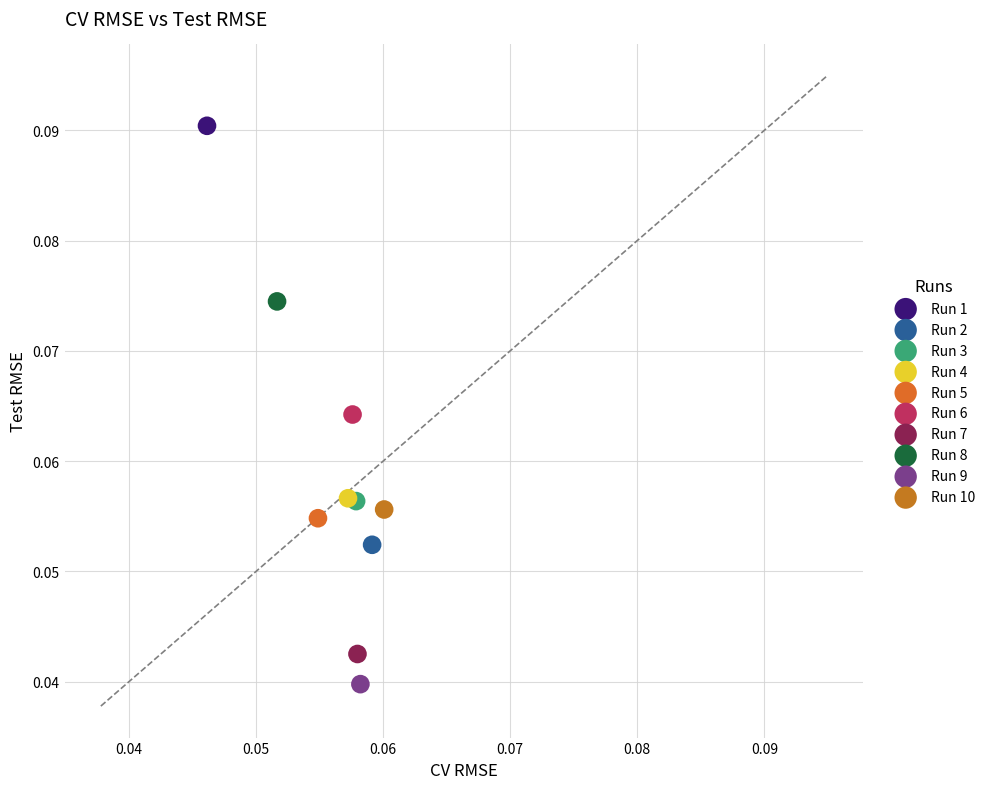

Which series reaches the minimum Y coordinate?

Run 9